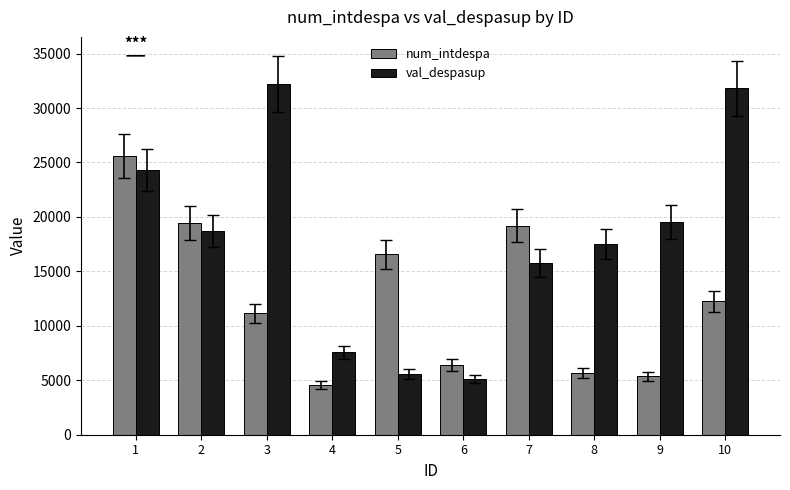

Which category has the lowest value in the val_despasup series?

6